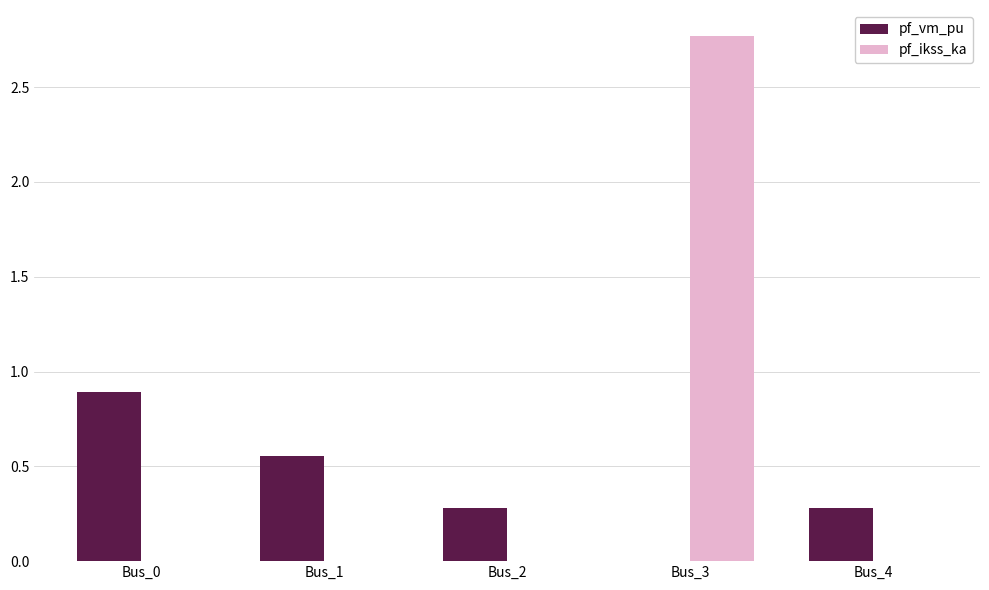

What is the sum of all pf_vm_pu values?

2.0